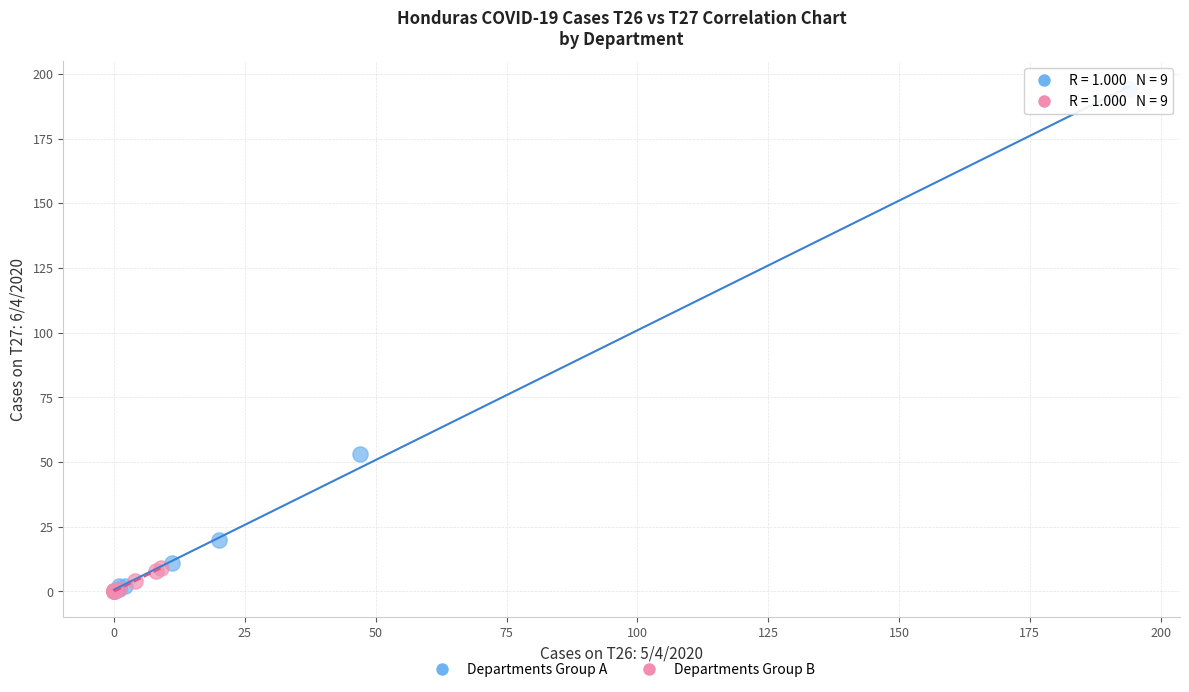

What are all the series names shown in the legend?

Departments Group A, Departments Group B